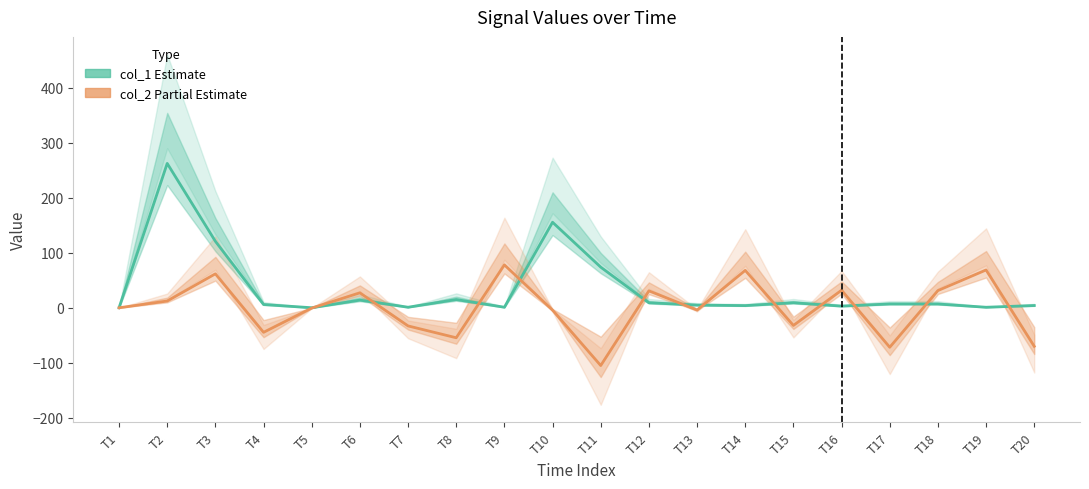

How many times do col_2 (Partial Estimate) and col_1 (Estimate) cross each other?

12